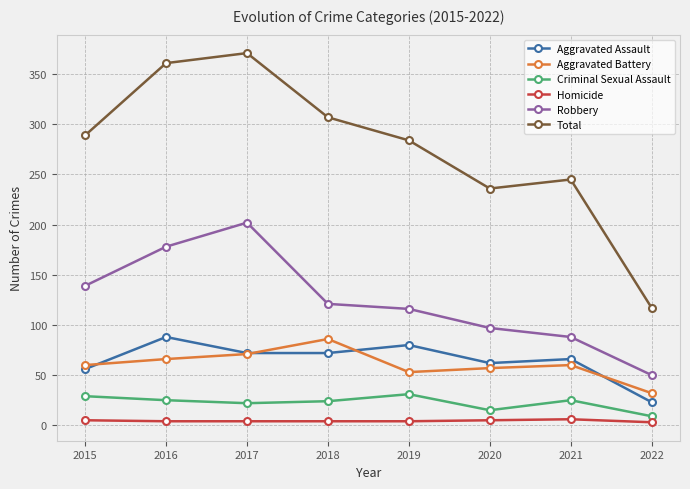

True or false: Criminal Sexual Assault and Aggravated Assault intersect in this chart.

False